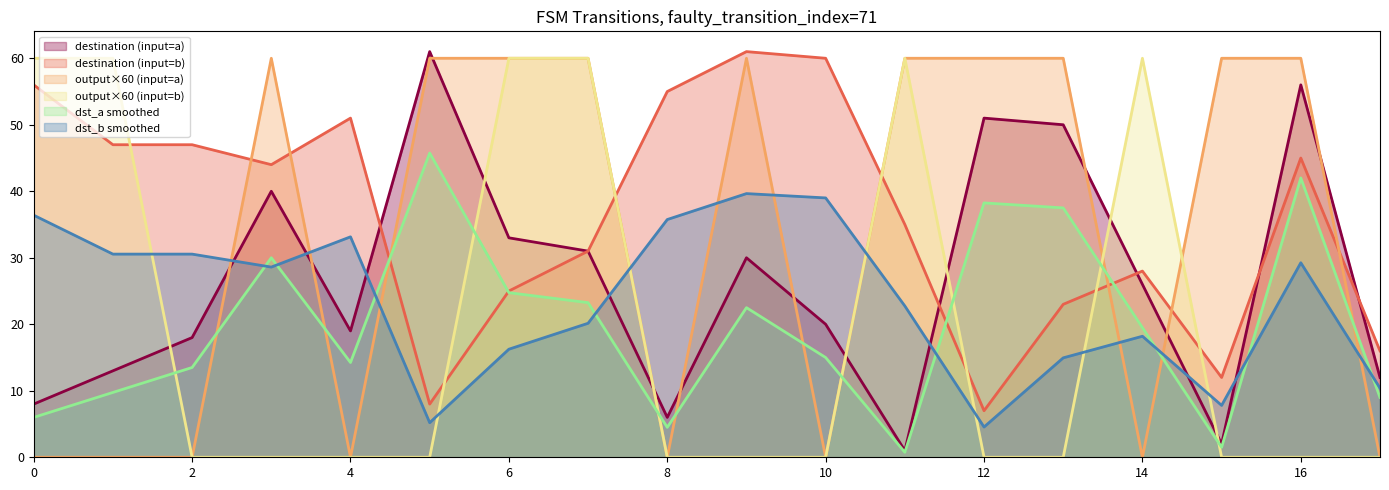

True or false: destination (input=b) and dst_b smoothed cross at least once.

False